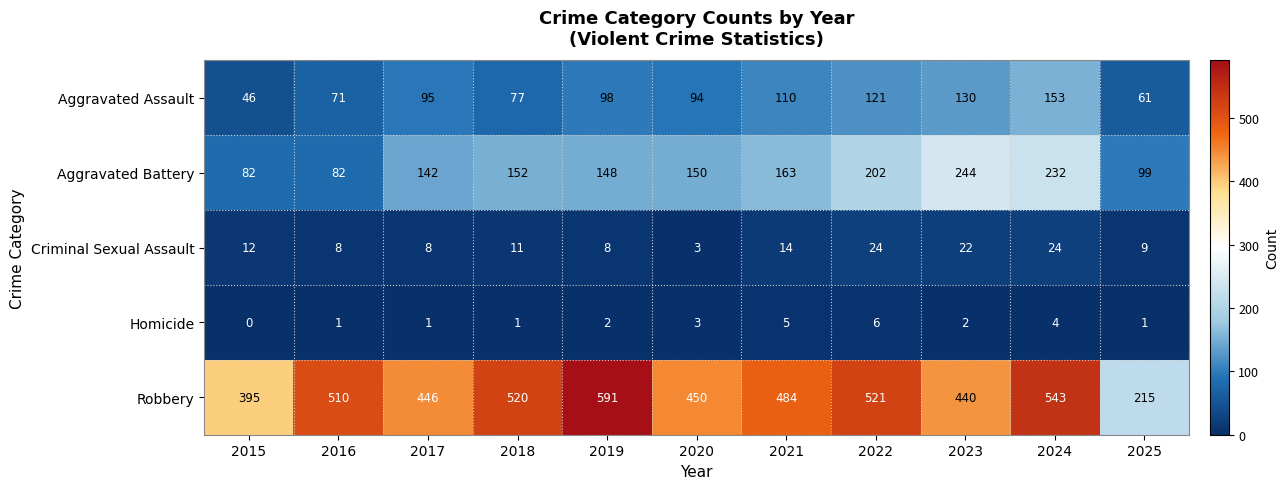

At how many categories does at least one series exceed 346?

10